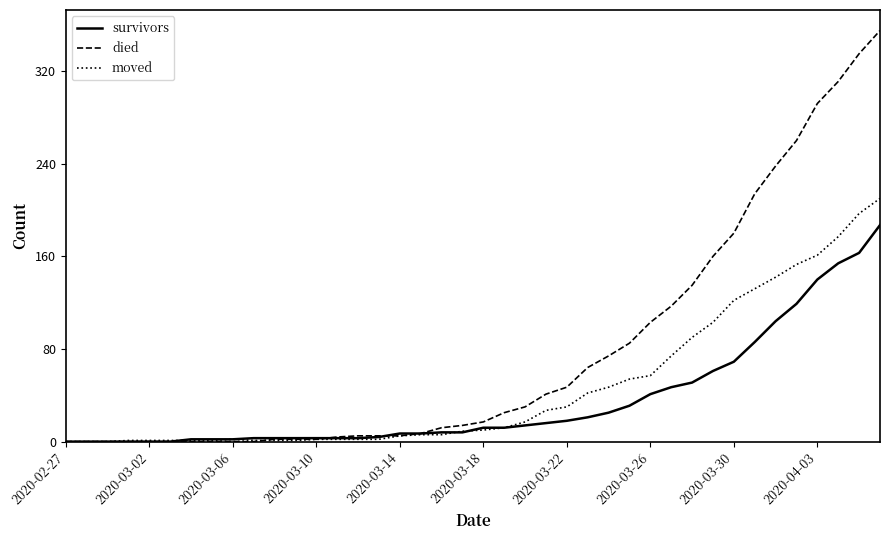

At how many categories does at least one series exceed 326?

2